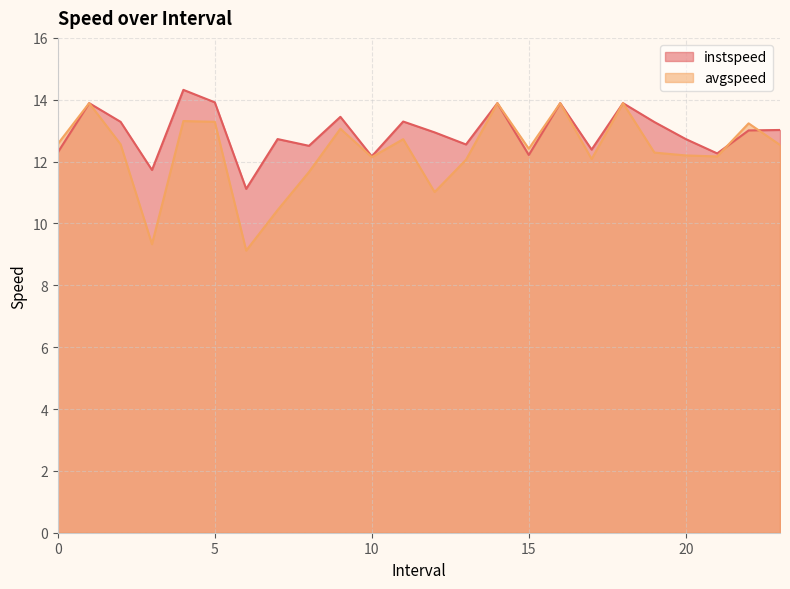

What is the value of the instspeed point at the 21st from the left?

12.7